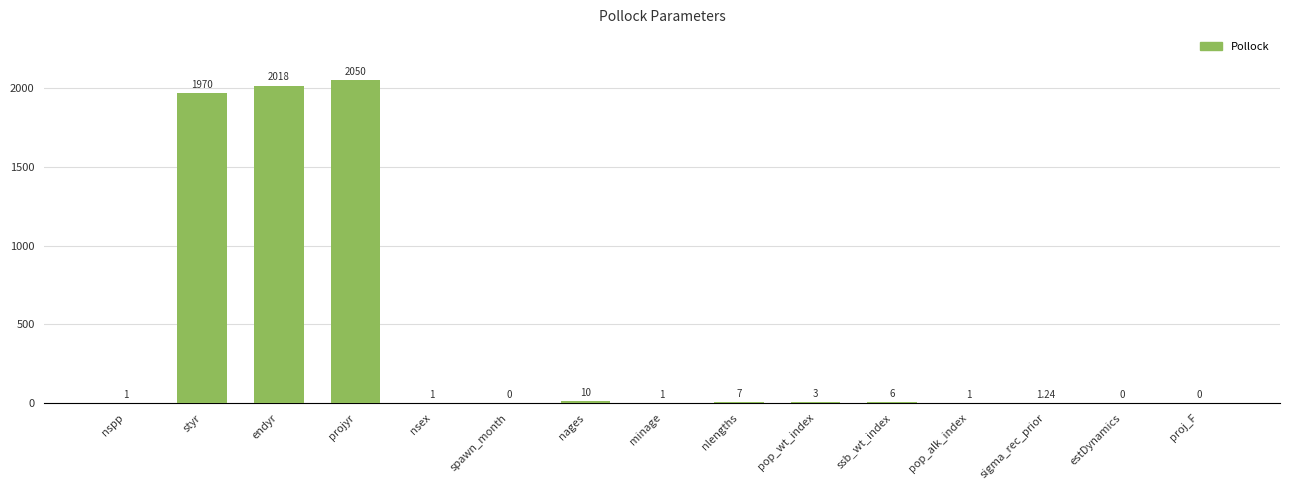

How many distinct data groups are displayed?

1